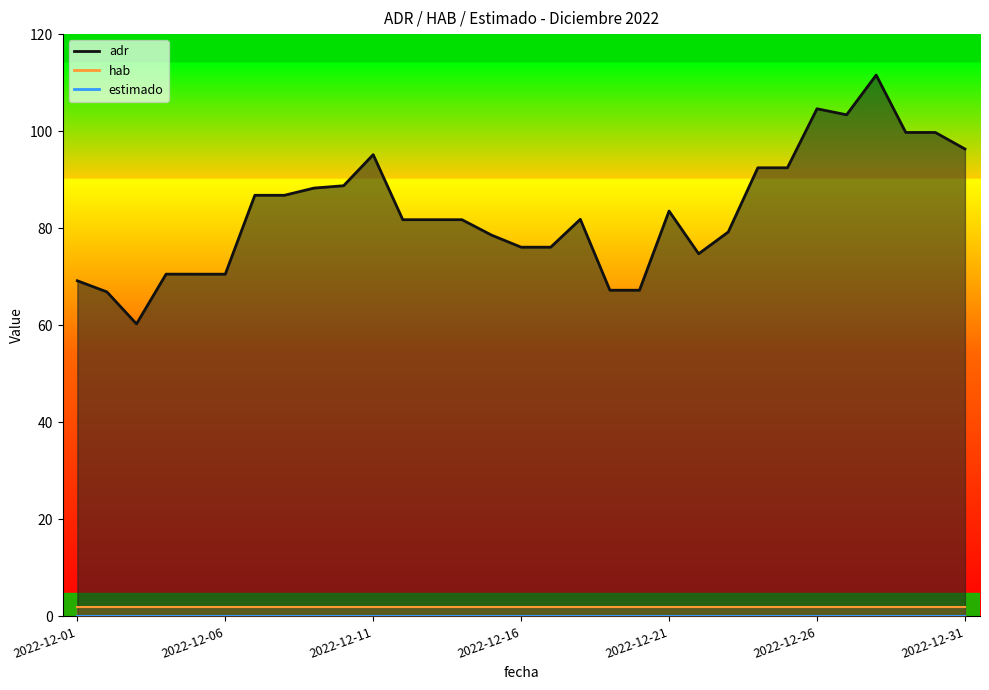

True or false: estimado and adr intersect in this chart.

False